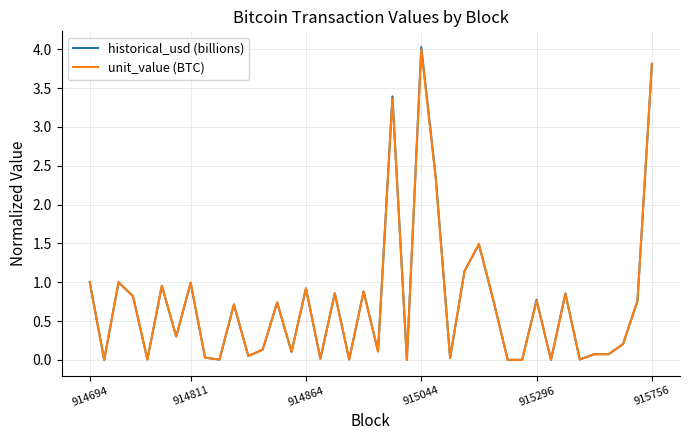

Which series has the widest spread of values?

historical_usd (billions)